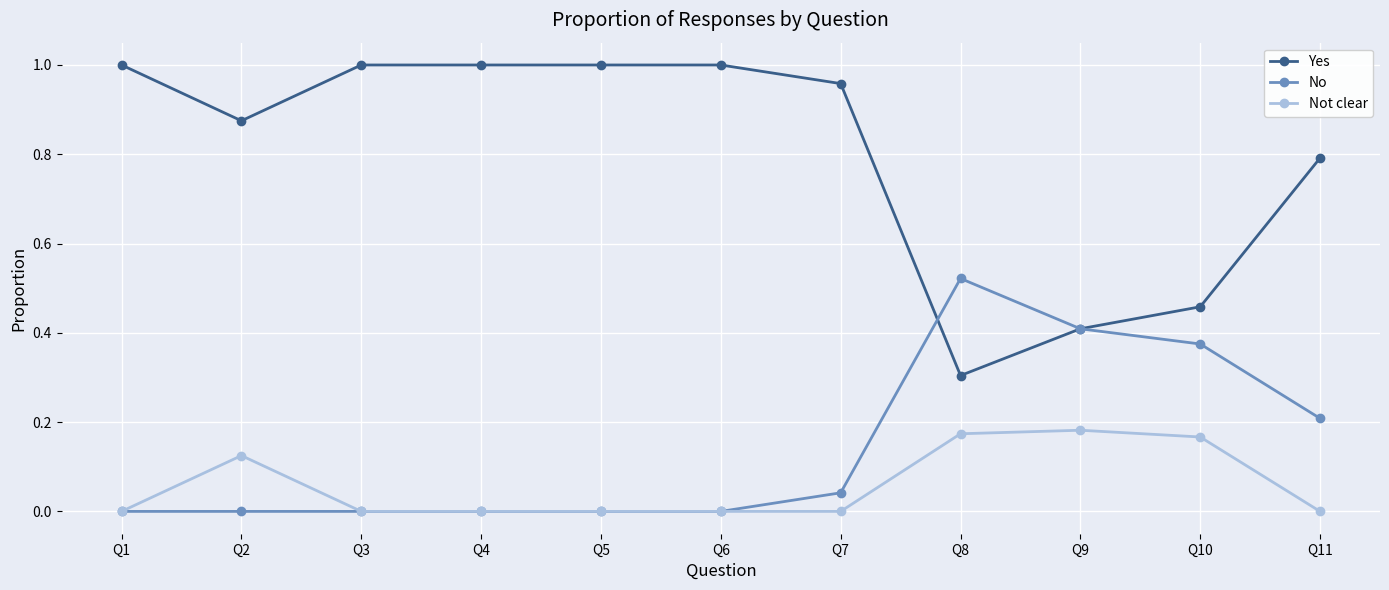

Is it true that Yes equals 0.4 at Q1?

False